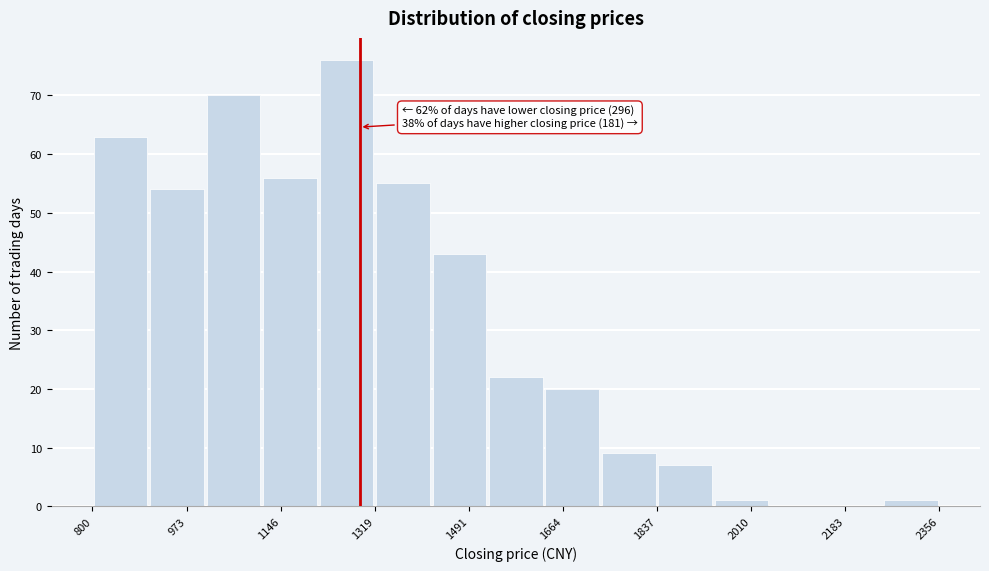

Which range on the x-axis has the tallest bar?

1220 to 1320